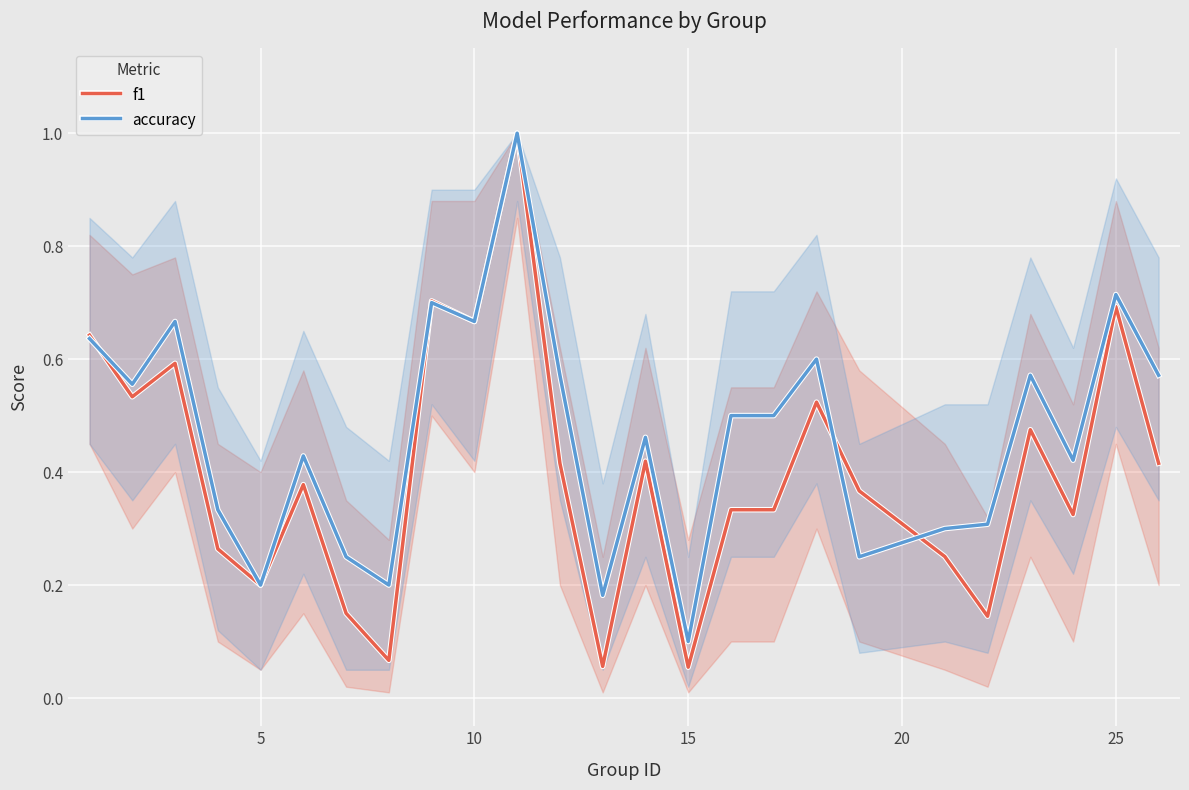

Which series has the largest total across all categories?

accuracy